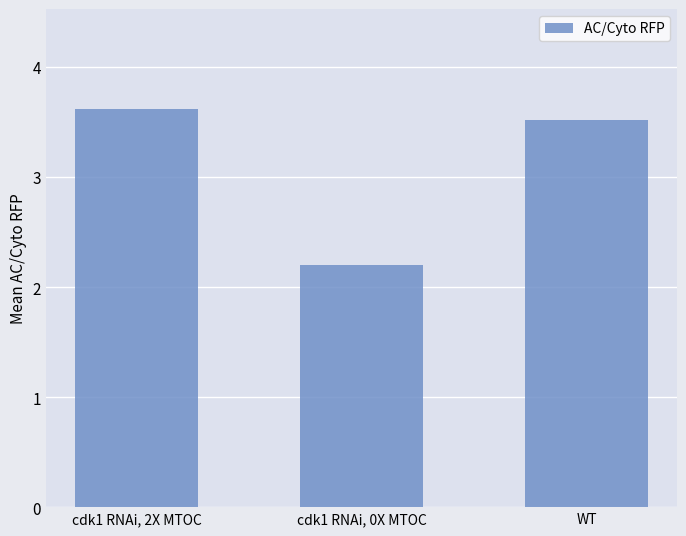

At which label does the data first exceed 3?

cdk1 RNAi, 2X MTOC